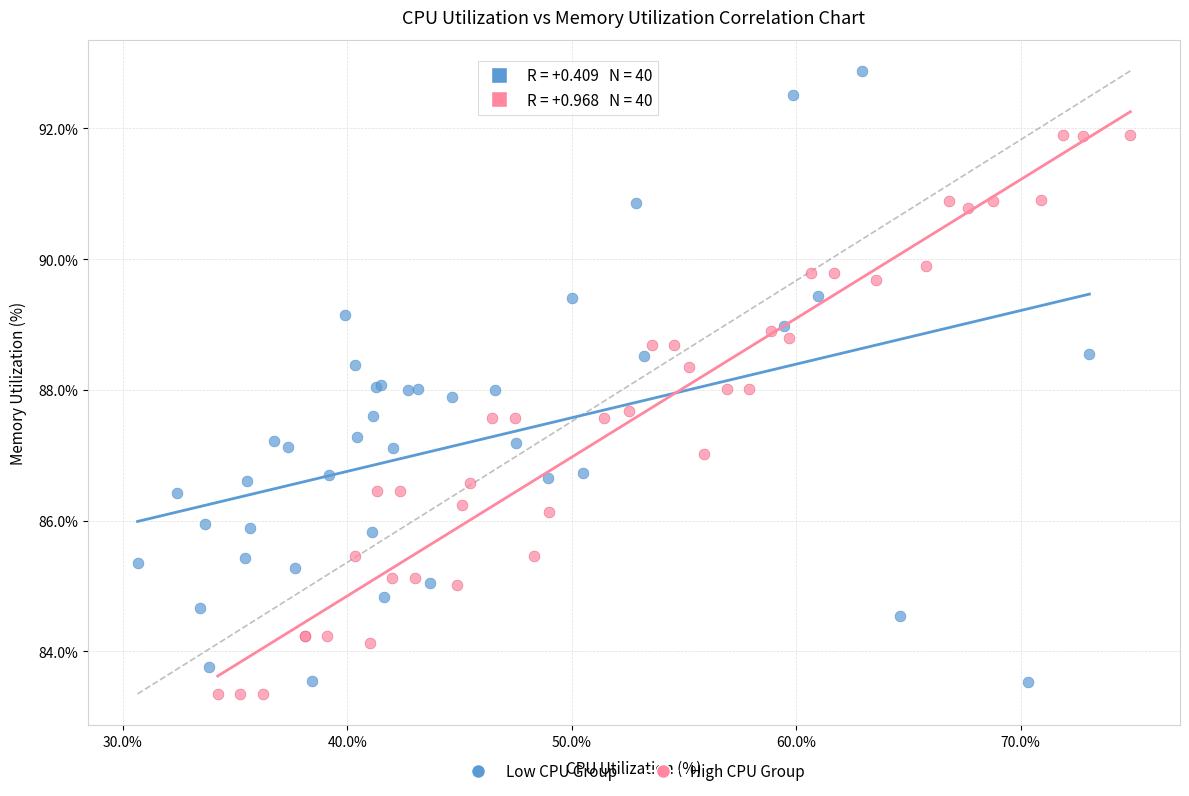

Which series contains the lowest Y value?

High CPU Group